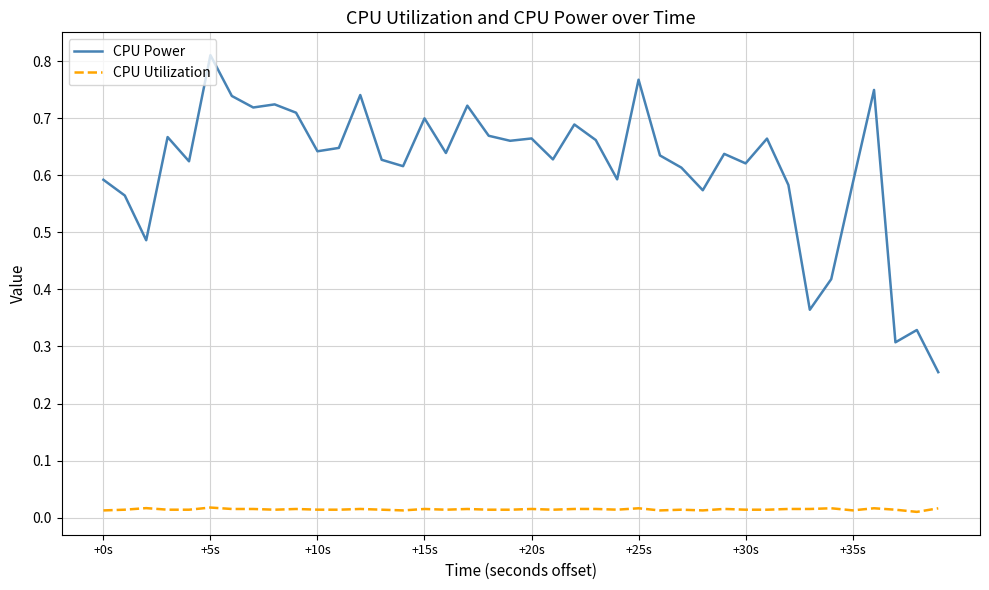

Rank the series by their average value, from lowest to highest.

CPU Utilization, CPU Power